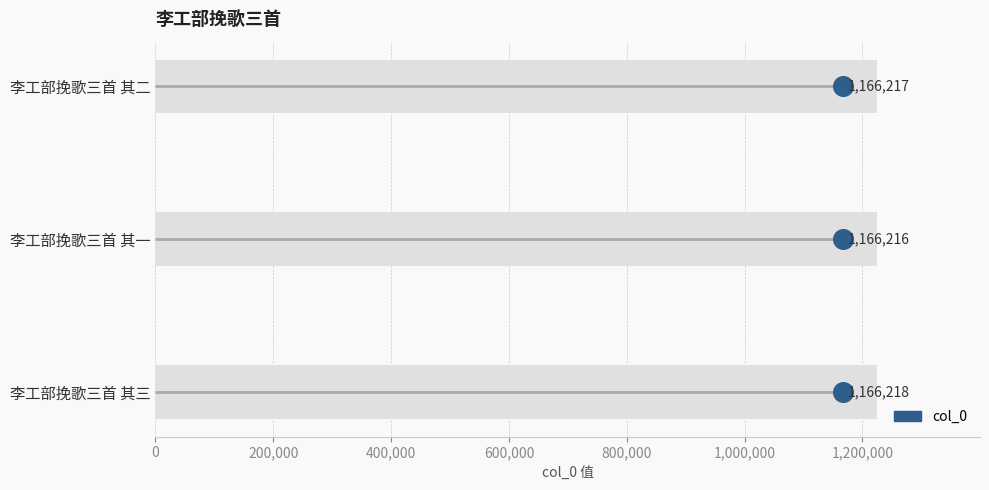

What is the change in value from 0 to 400,000?

+2